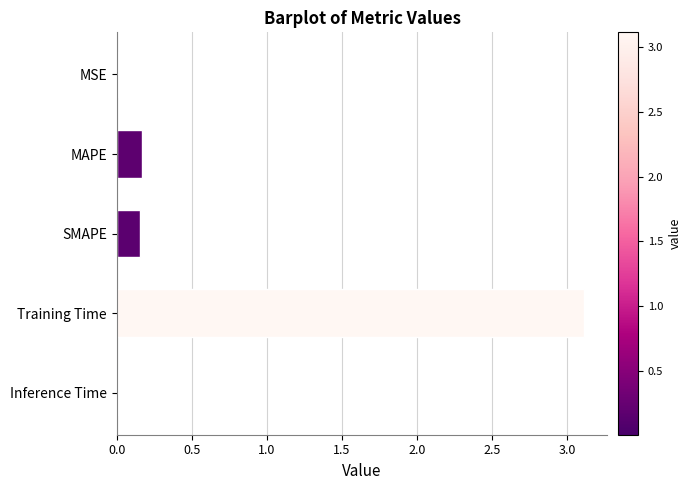

What is the sum of all values?

3.4